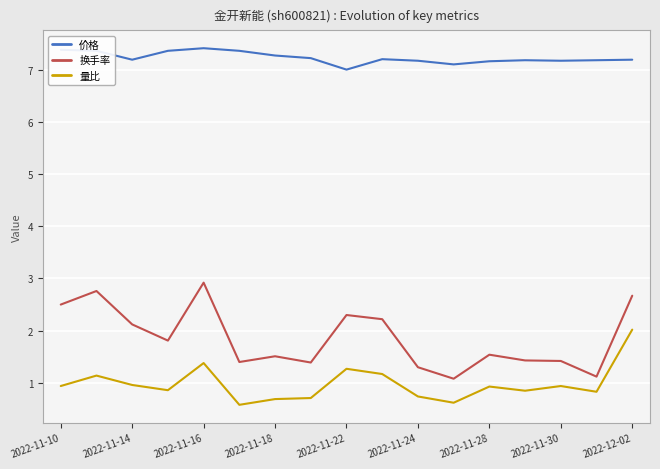

True or false: 价格 and 换手率 intersect in this chart.

False